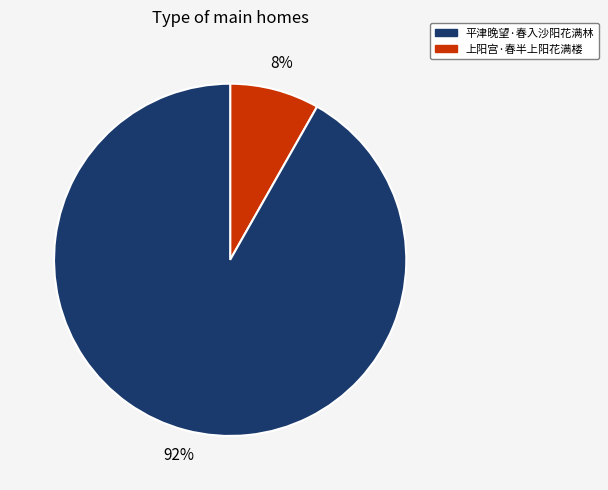

Is there any slice that represents more than half of the pie?

Yes